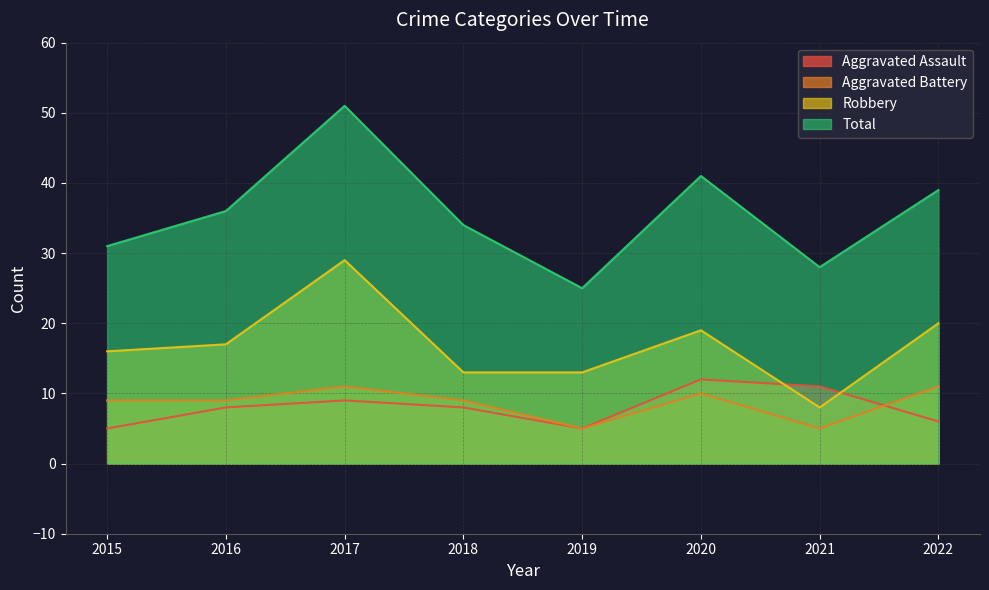

List the labels in order of Robbery value, smallest first.

2021, 2018, 2019, 2015, 2016, 2020, 2022, 2017